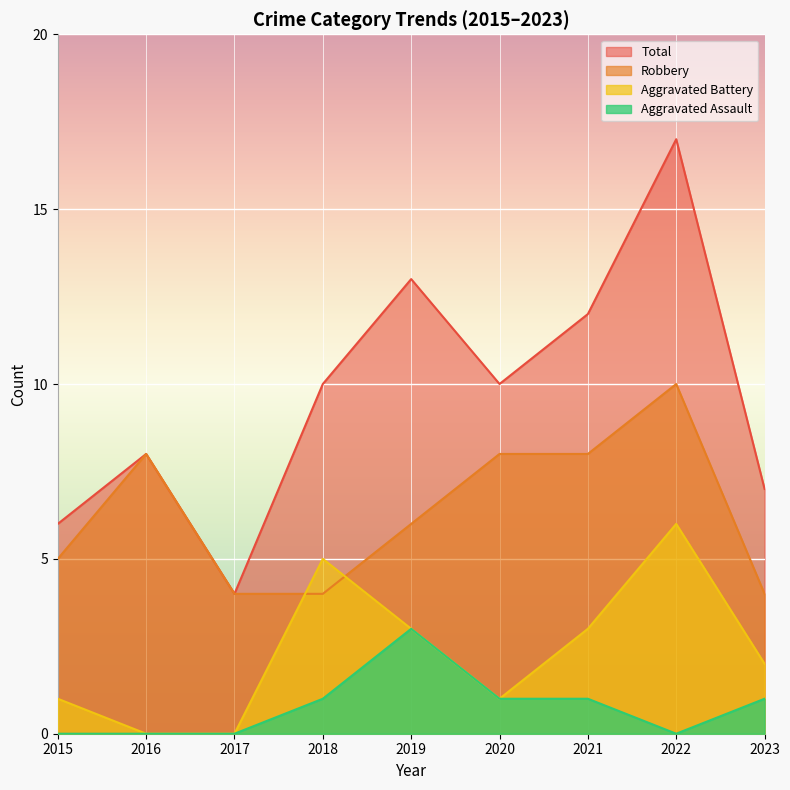

What is the minimum value for Robbery?

4